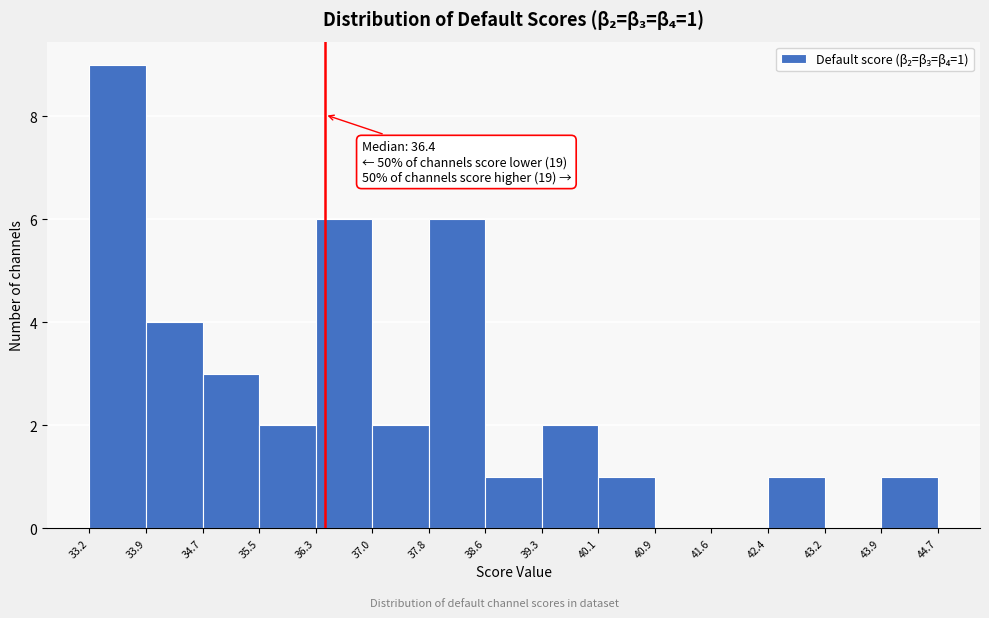

Over which range of the x-axis is the bar tallest?

33.2 to 33.9